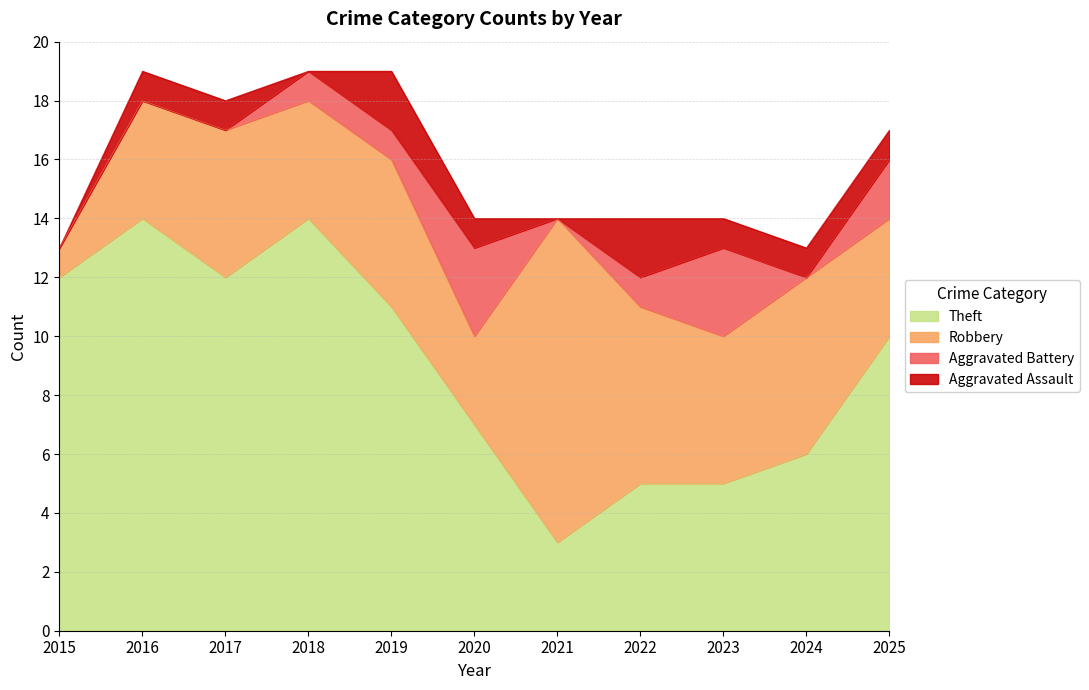

Reading left to right, list all the values displayed in this chart.

Aggravated Assault: 0	1	1	0	2	1	0	2	1	1	1
Aggravated Battery: 0	0	0	1	1	3	0	1	3	0	2
Robbery: 1	4	5	4	5	3	11	6	5	6	4
Theft: 12	14	12	14	11	7	3	5	5	6	10